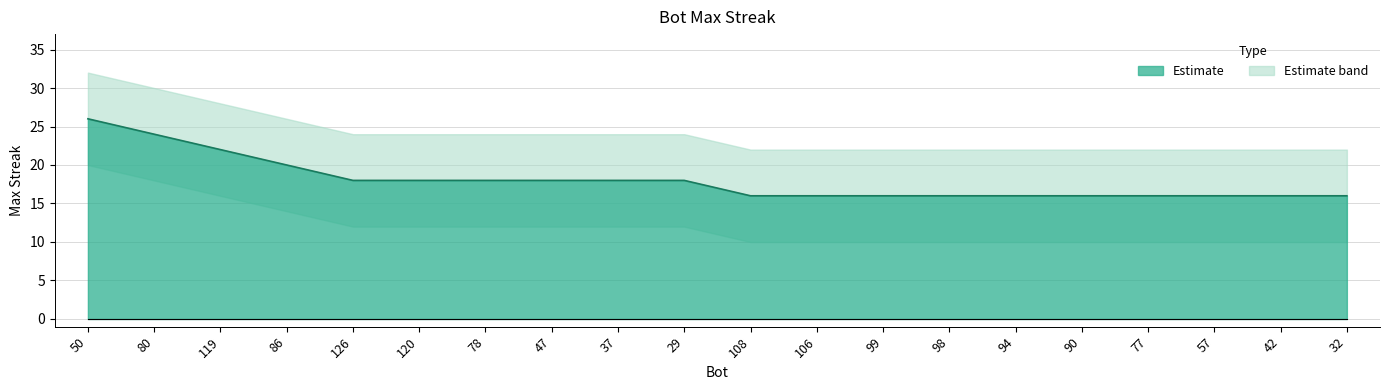

True or false: upper_band and maxStreak cross at least once.

False